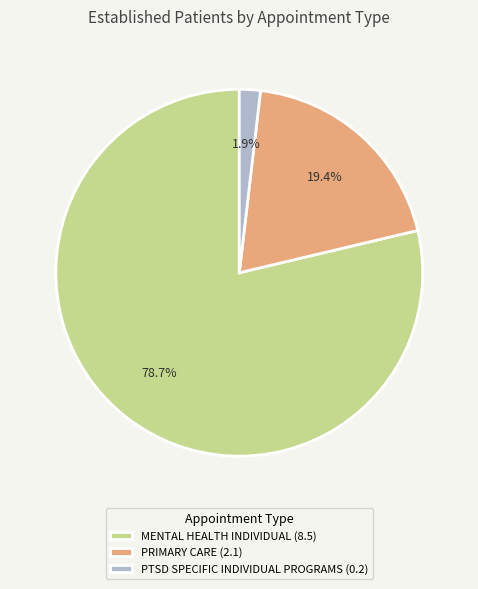

To the nearest percent, what is the average slice percentage?

33%